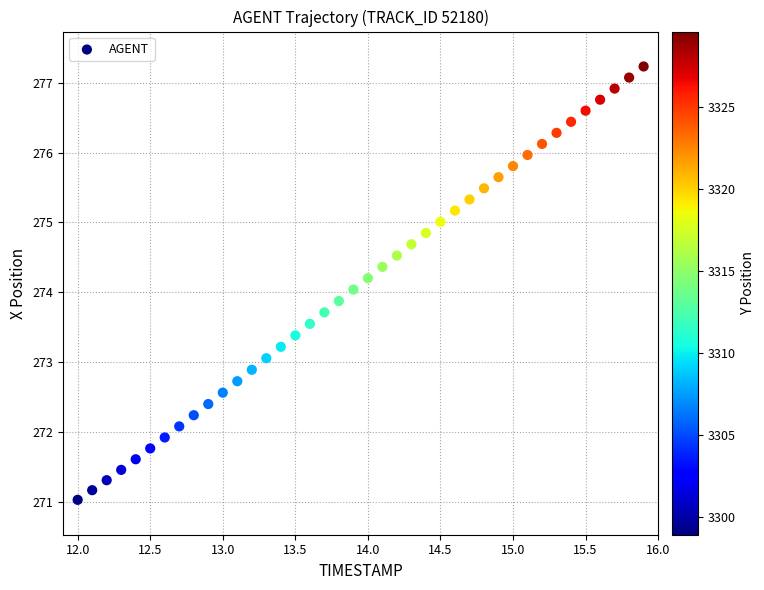

What is the range of X values (max minus min)?

3.9